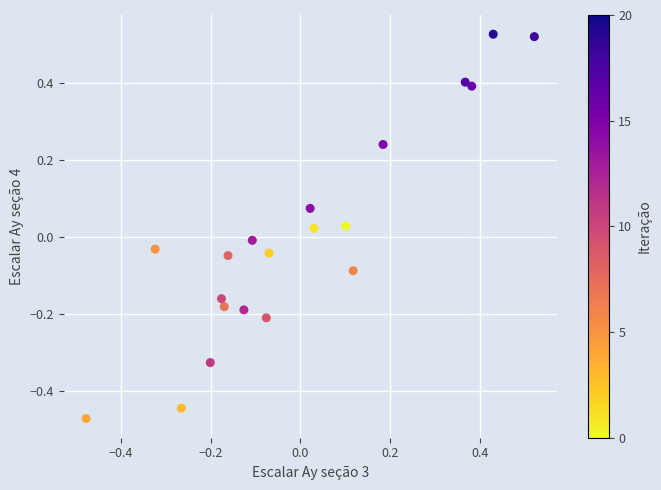

What is the range of X values (max minus min)?

1.0